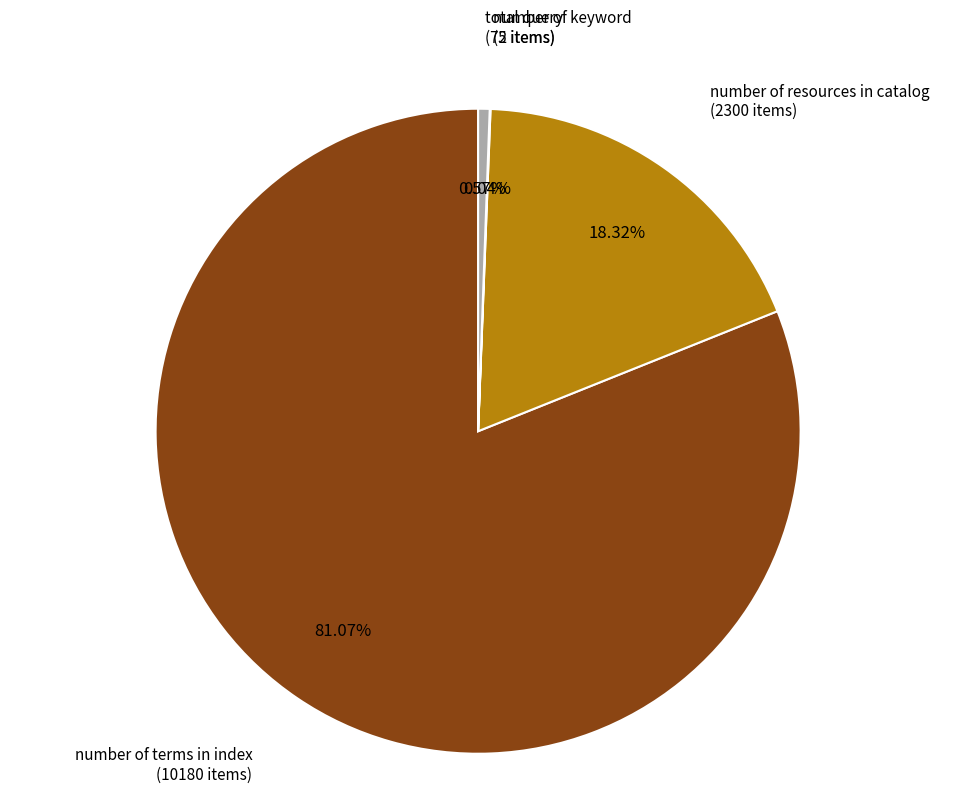

Does any single category account for the majority?

Yes